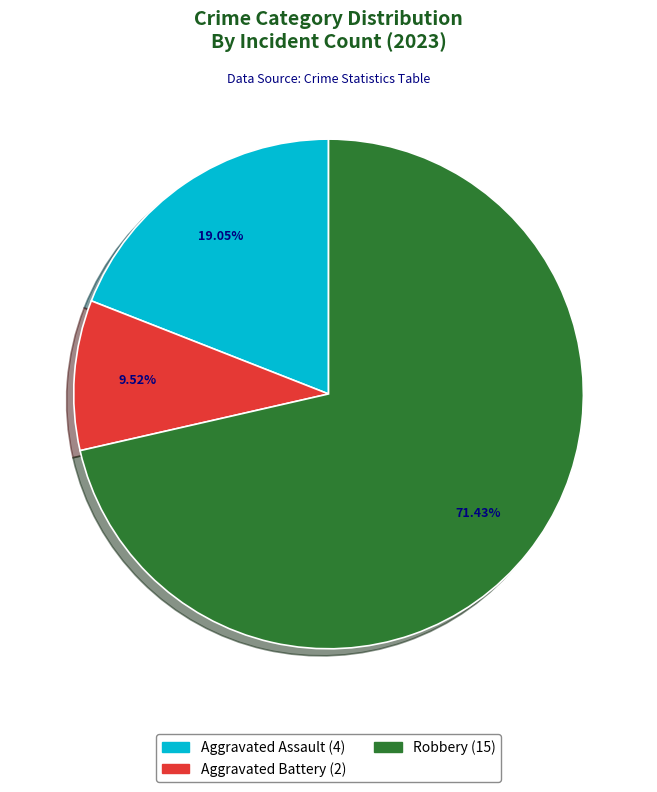

Does any single category account for the majority?

Yes